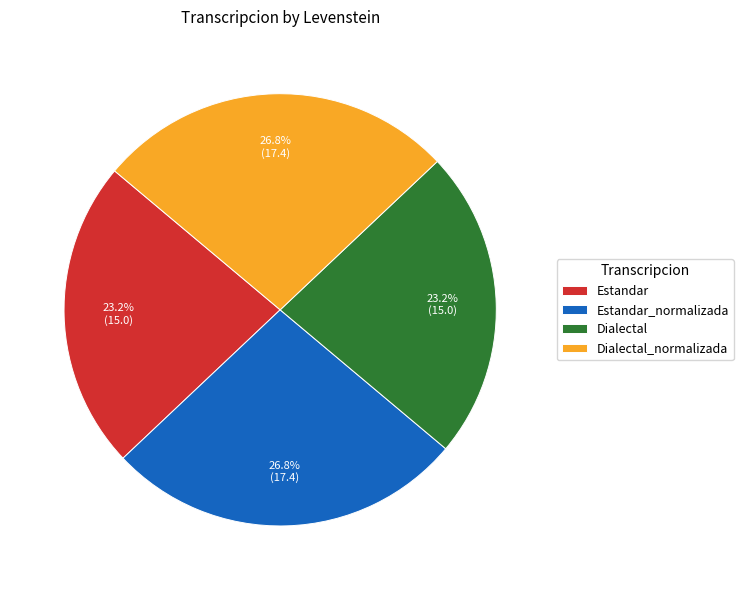

To the nearest percent, what is the combined percentage of Estandar and Estandar_normalizada?

50%